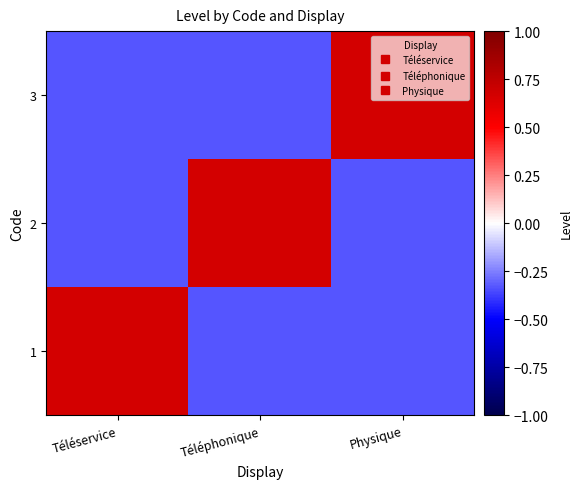

Between Téléservice and Téléphonique, which is larger?

Téléservice